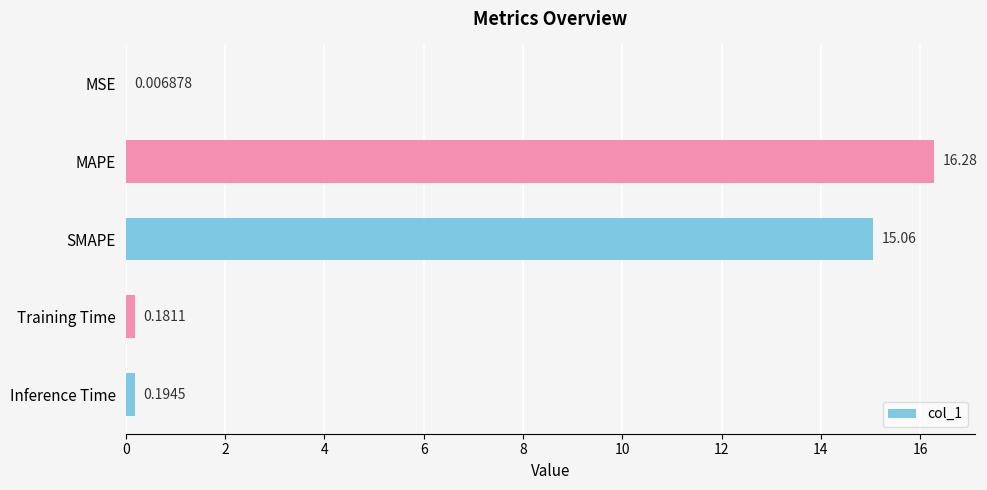

Where is the data nearest to the value 8?

SMAPE